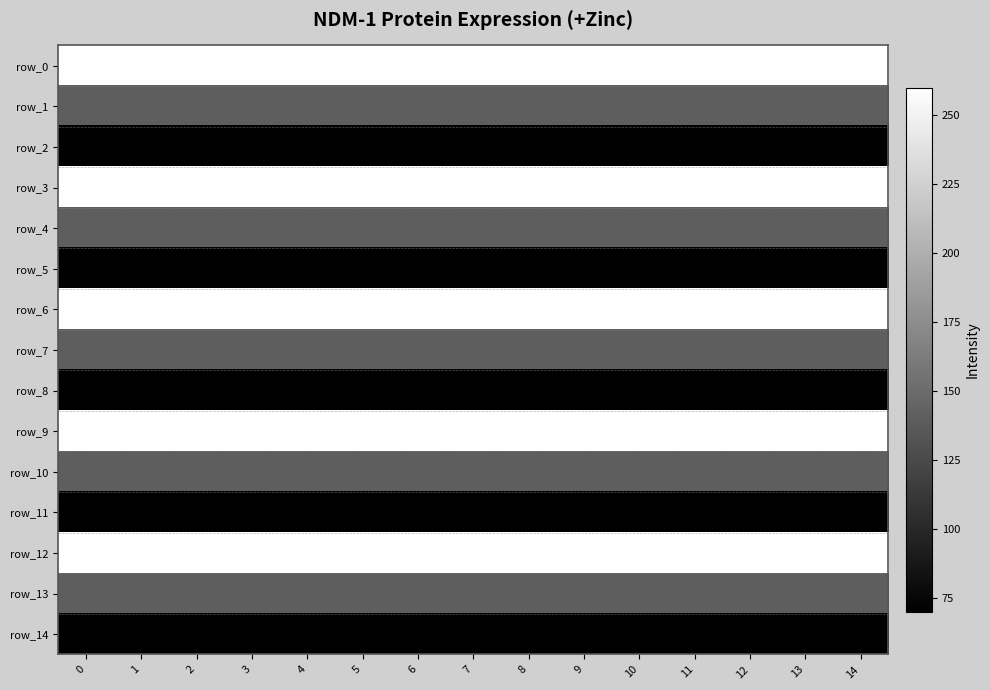

Reading left to right, what are all the values shown in this chart?

row_0: 260	260	260	260	260	260	260	260	260	260	260	260	260	260	260
row_1: 140	140	140	140	140	140	140	140	140	140	140	140	140	140	140
row_2: 70	70	70	70	70	70	70	70	70	70	70	70	70	70	70
row_3: 260	260	260	260	260	260	260	260	260	260	260	260	260	260	260
row_4: 140	140	140	140	140	140	140	140	140	140	140	140	140	140	140
row_5: 70	70	70	70	70	70	70	70	70	70	70	70	70	70	70
row_6: 260	260	260	260	260	260	260	260	260	260	260	260	260	260	260
row_7: 140	140	140	140	140	140	140	140	140	140	140	140	140	140	140
row_8: 70	70	70	70	70	70	70	70	70	70	70	70	70	70	70
row_9: 260	260	260	260	260	260	260	260	260	260	260	260	260	260	260
row_10: 140	140	140	140	140	140	140	140	140	140	140	140	140	140	140
row_11: 70	70	70	70	70	70	70	70	70	70	70	70	70	70	70
row_12: 260	260	260	260	260	260	260	260	260	260	260	260	260	260	260
row_13: 140	140	140	140	140	140	140	140	140	140	140	140	140	140	140
row_14: 70	70	70	70	70	70	70	70	70	70	70	70	70	70	70